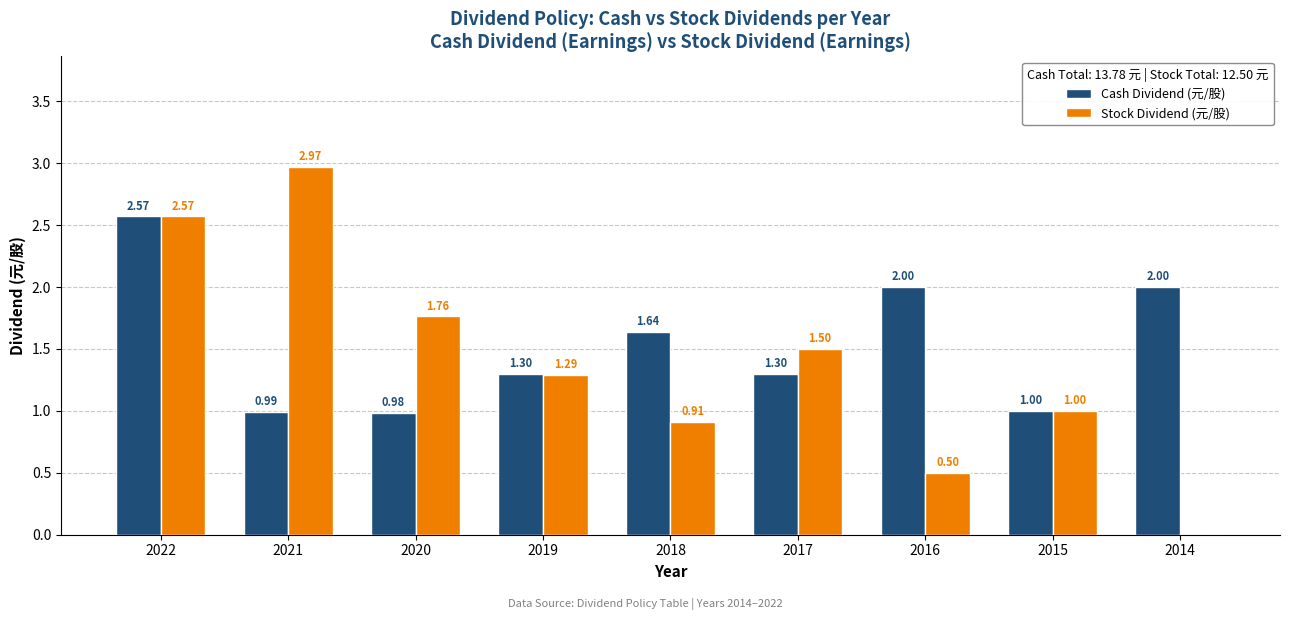

At which category is the sum across all series the highest?

2022